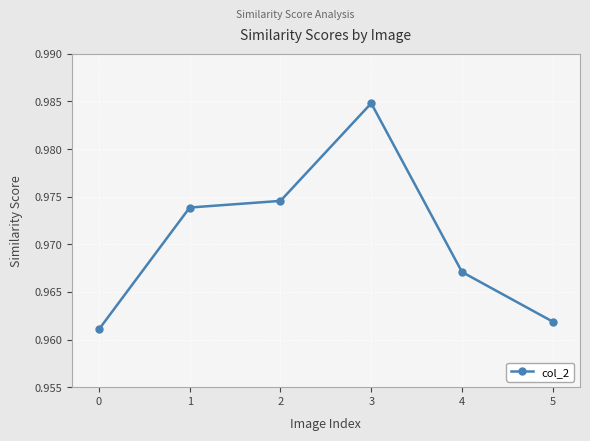

Which has a higher value, 3 or 0?

3